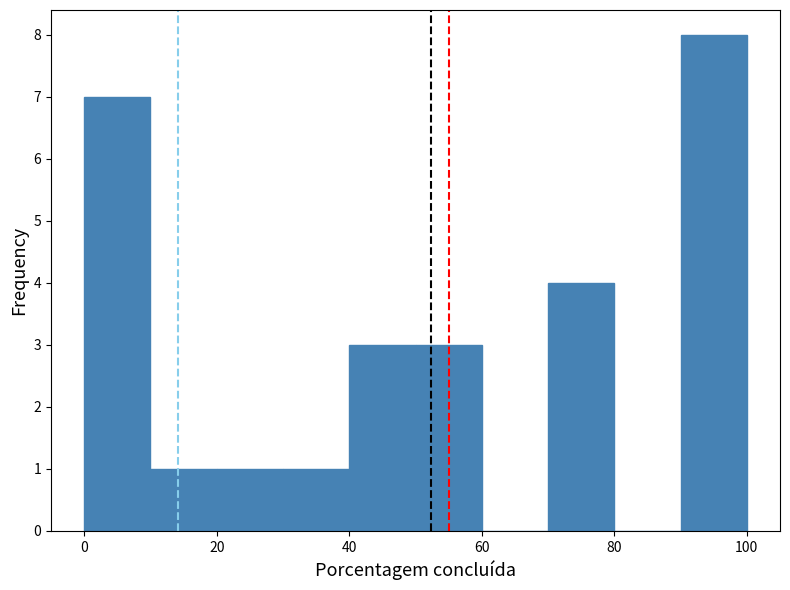

Reading left to right, transcribe this chart: for each bar, give the range it covers on the x-axis and its height. The values are not printed on the chart, so give them approximately, as read against the axis.

0 to 10: 7
10 to 20: 1
20 to 30: 1
30 to 40: 1
40 to 50: 3
50 to 60: 3
60 to 70: 0
70 to 80: 4
80 to 90: 0
90 to 100: 8